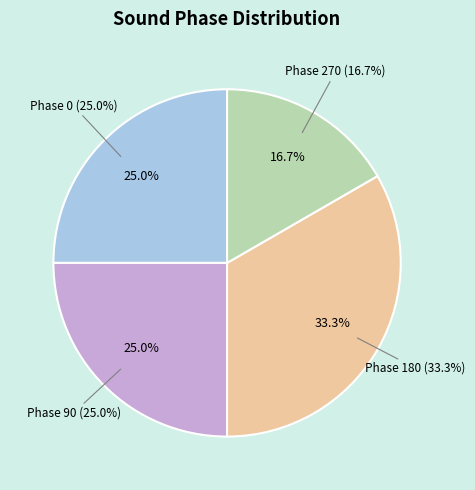

Does 270 represent more than half of the total?

No